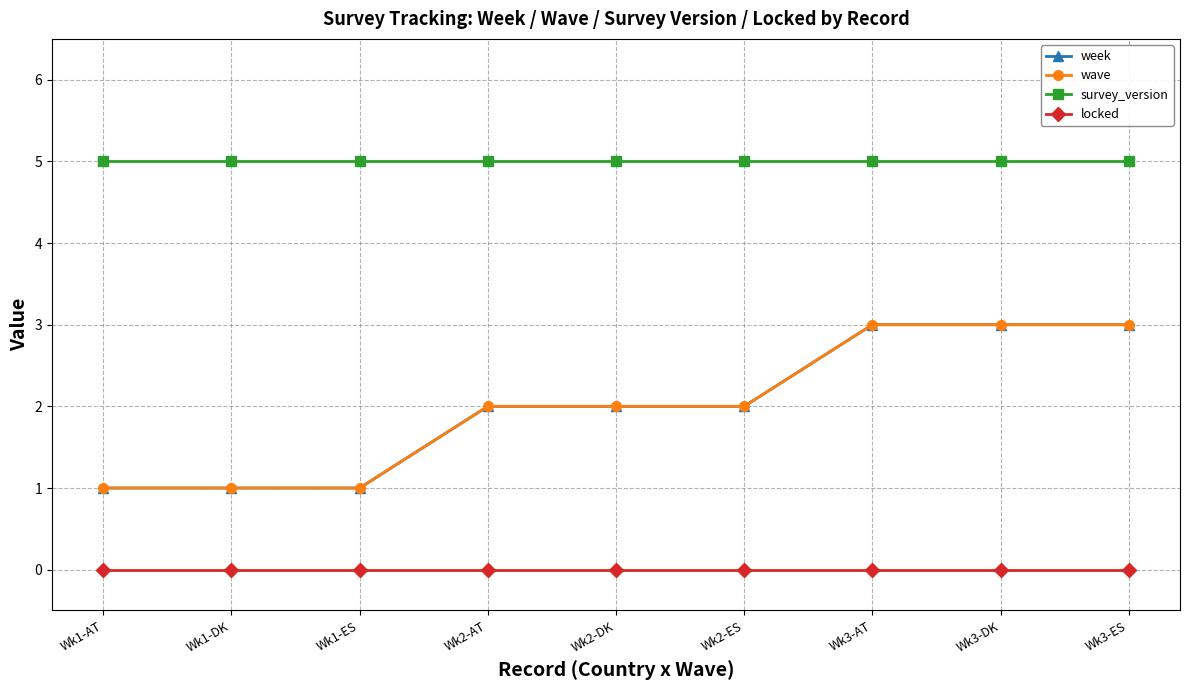

What is the difference between the maximum and minimum values in the wave series?

2